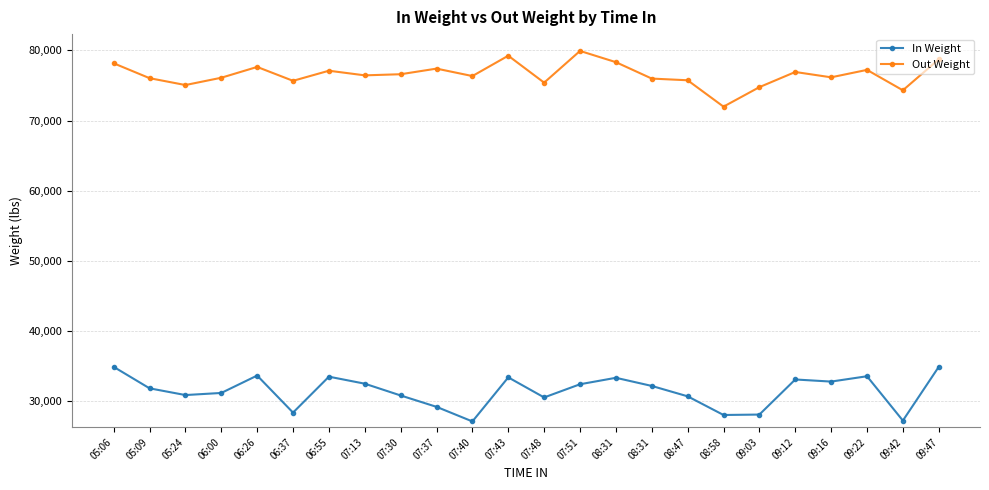

What is the total value across all series at 05:09?

107880